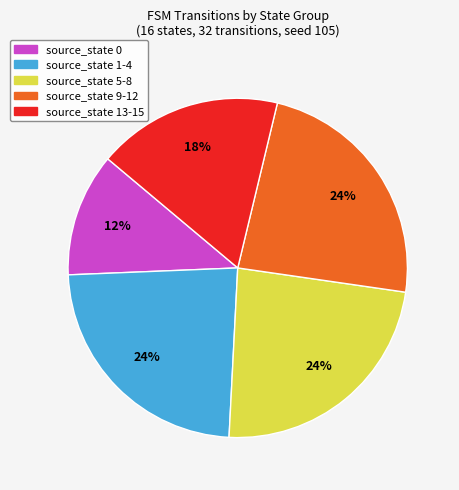

True or false: source_state 1-4 accounts for 34% of the total.

False